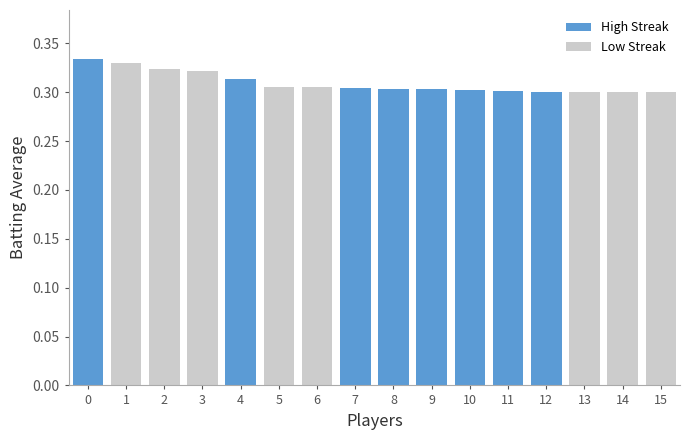

True or false: the data shows 0.3 at 9.

True